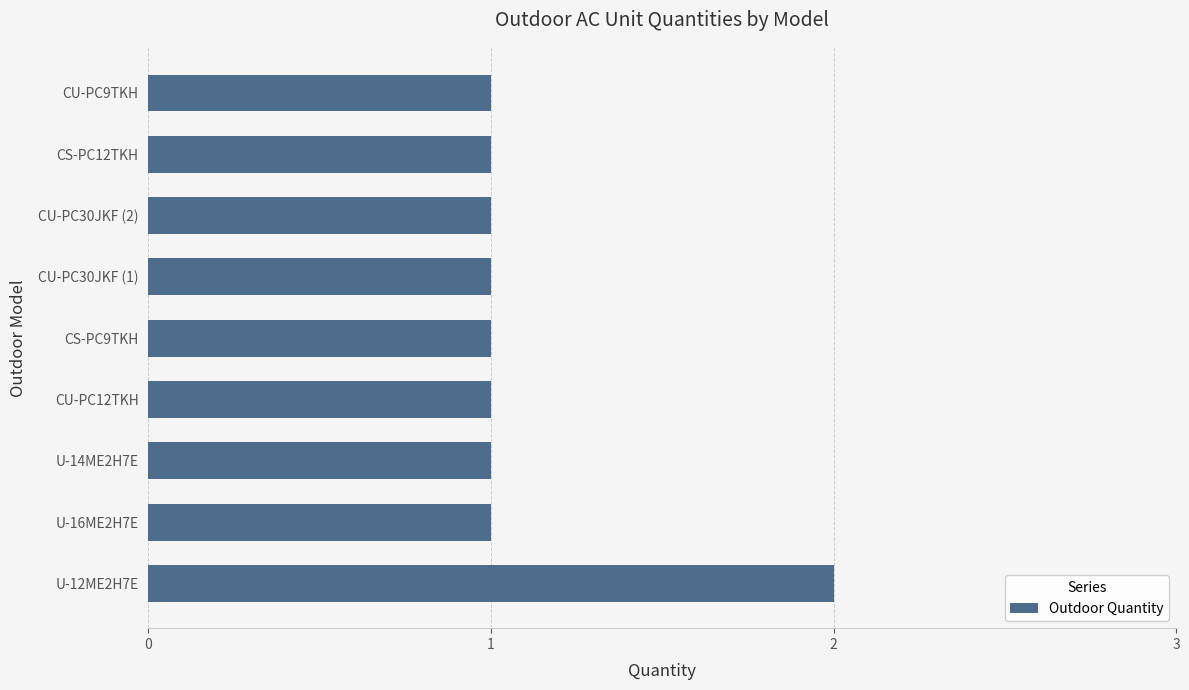

Is it true that the value at CS-PC9TKH is 1?

True